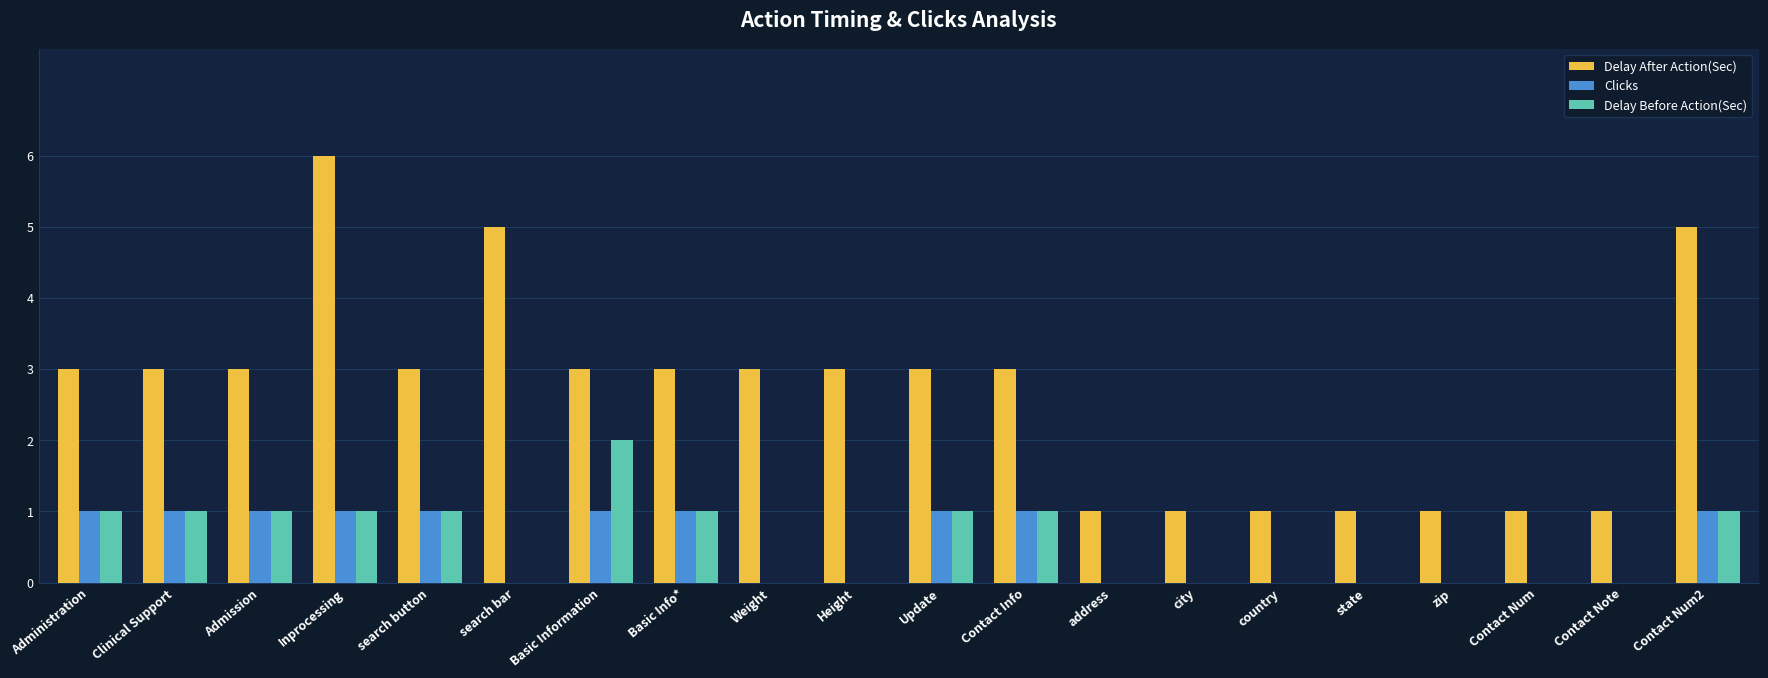

True or false: Delay After Action(Sec) has a value of 1 at Contact Num.

True